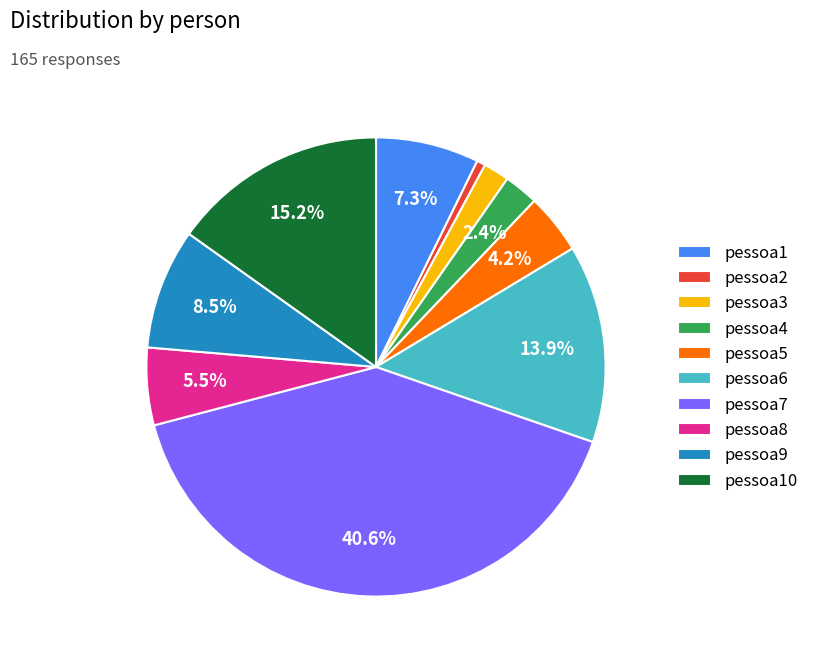

To the nearest percent, what is the average slice percentage?

10%